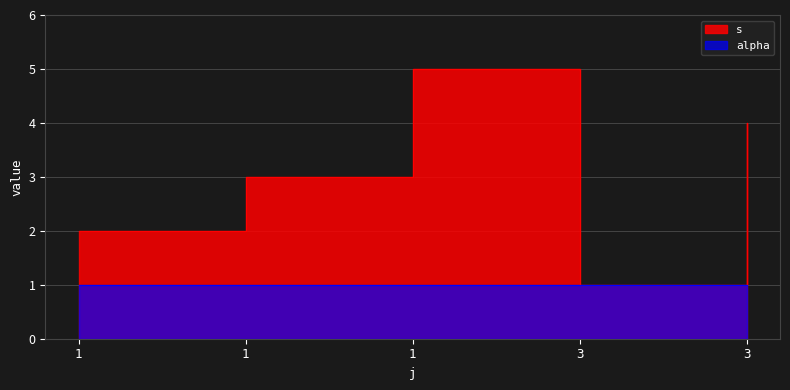

What is the difference between the maximum and minimum values?

4